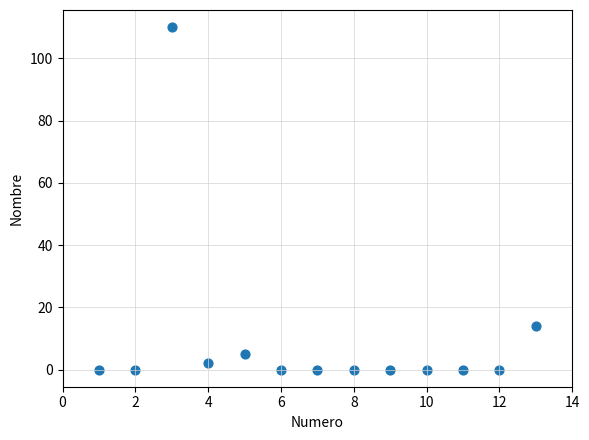

What is the range of Y values (max minus min)?

110